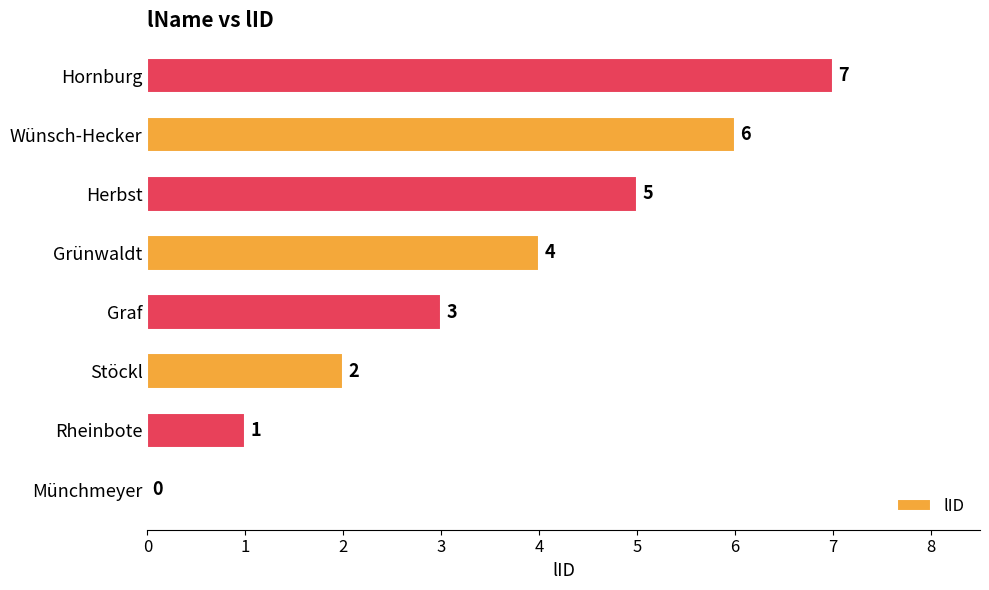

What is the sum of all values?

28